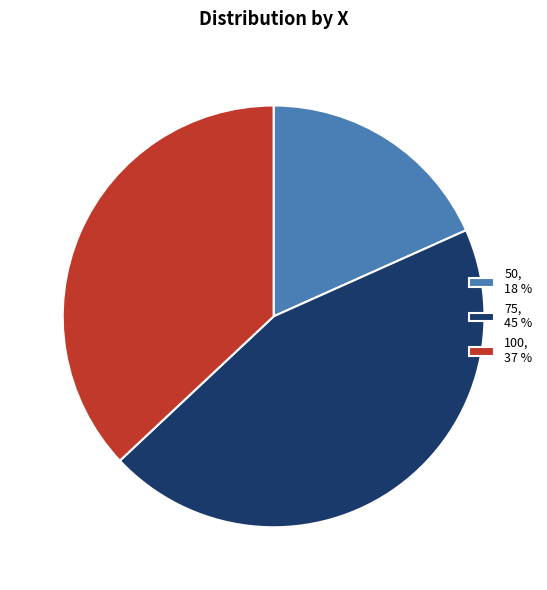

Does 50 account for over 50% of the chart?

No